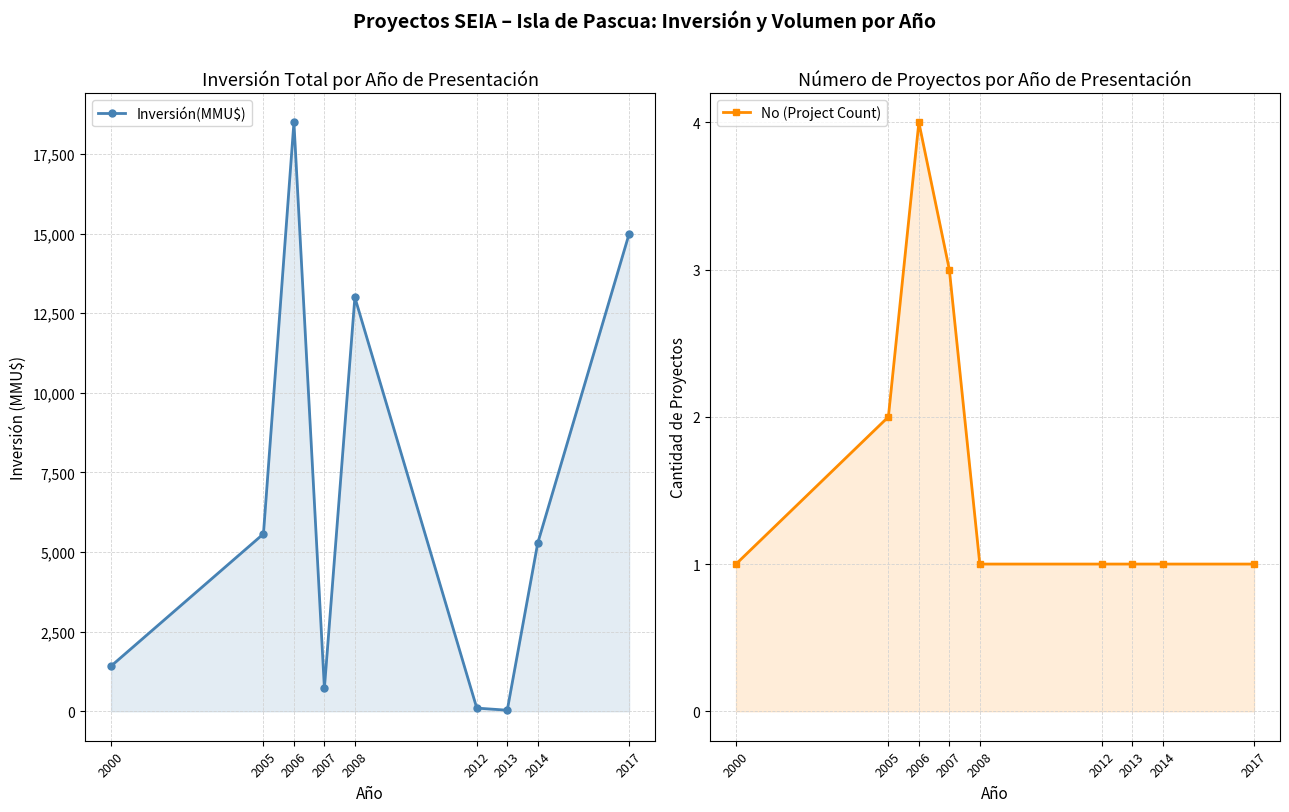

Which category has the highest value in the Inversión(MMU$) series?

2006